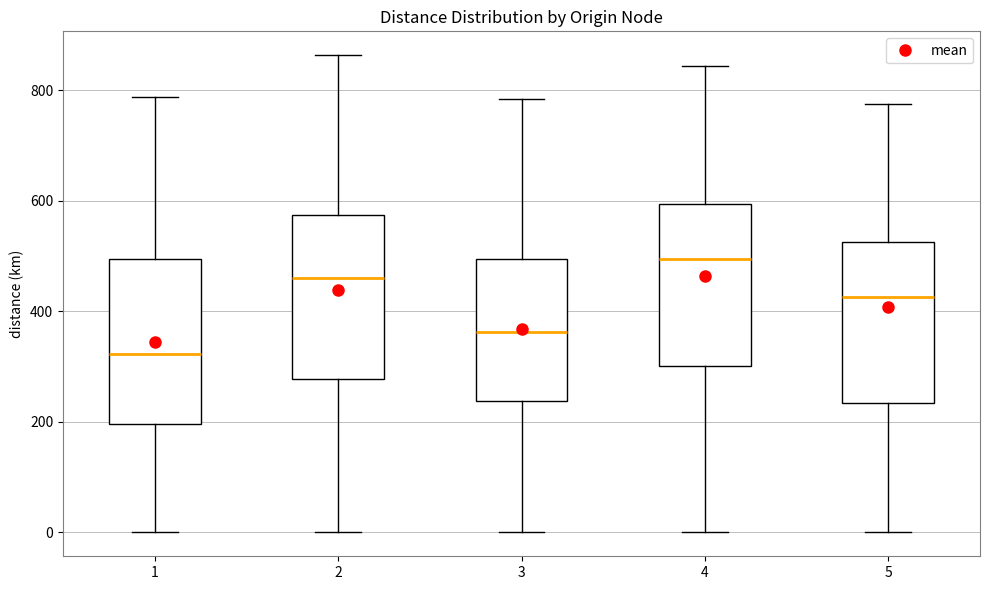

Which box has the highest median line?

4